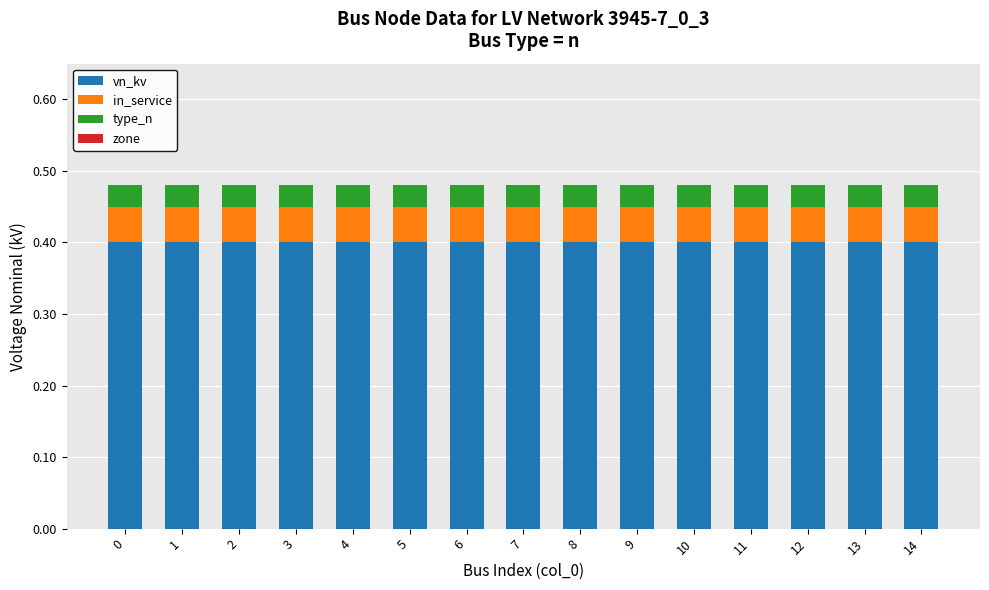

Is it true that vn_kv equals 0.6 at 11?

False